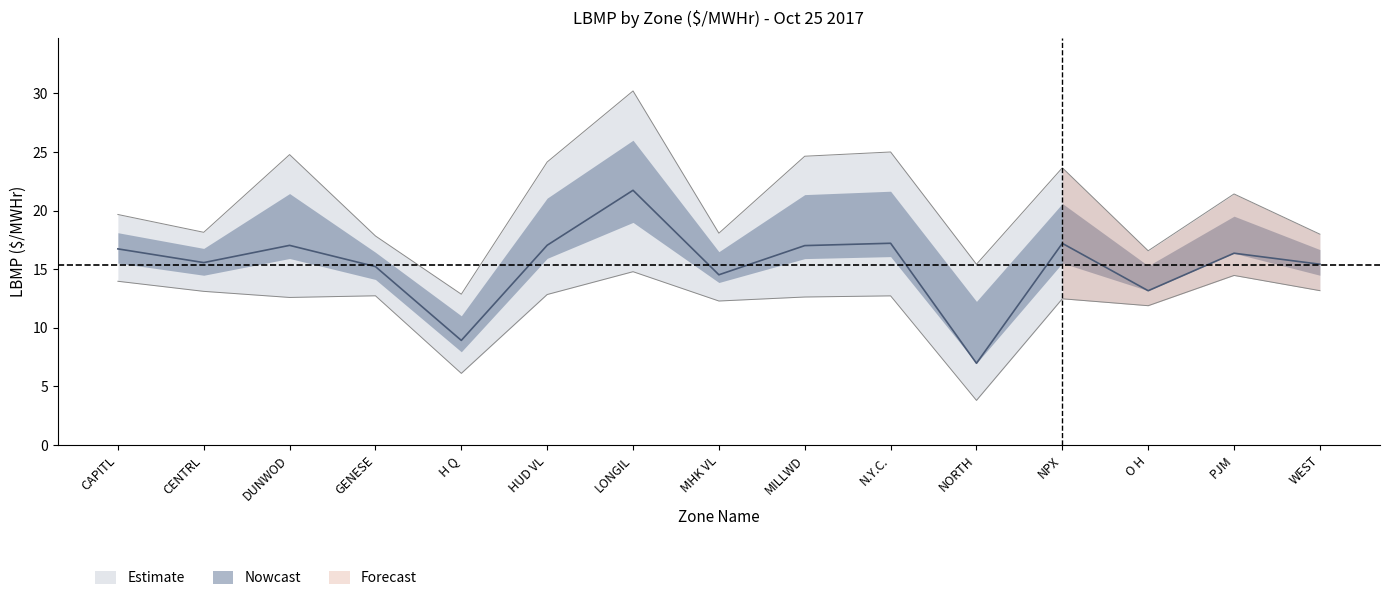

True or false: LBMP_h1 and LBMP_h0 intersect in this chart.

False